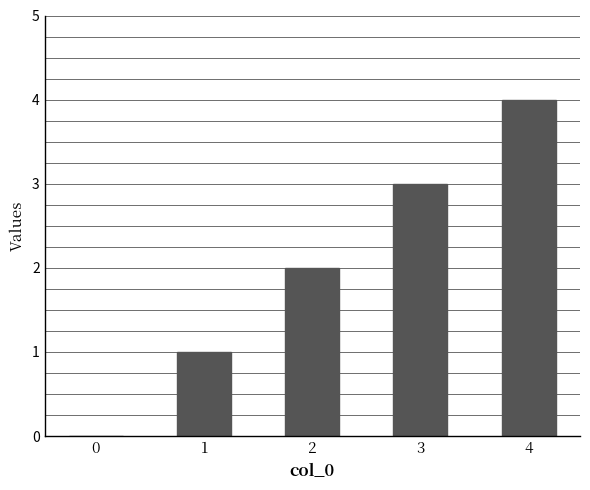

How many values are above zero?

4